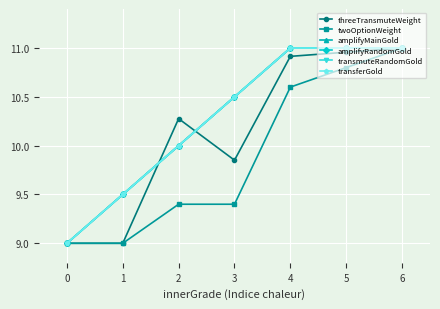

What is the value of the amplifyRandomGold point at the 3rd from the left?

10.0